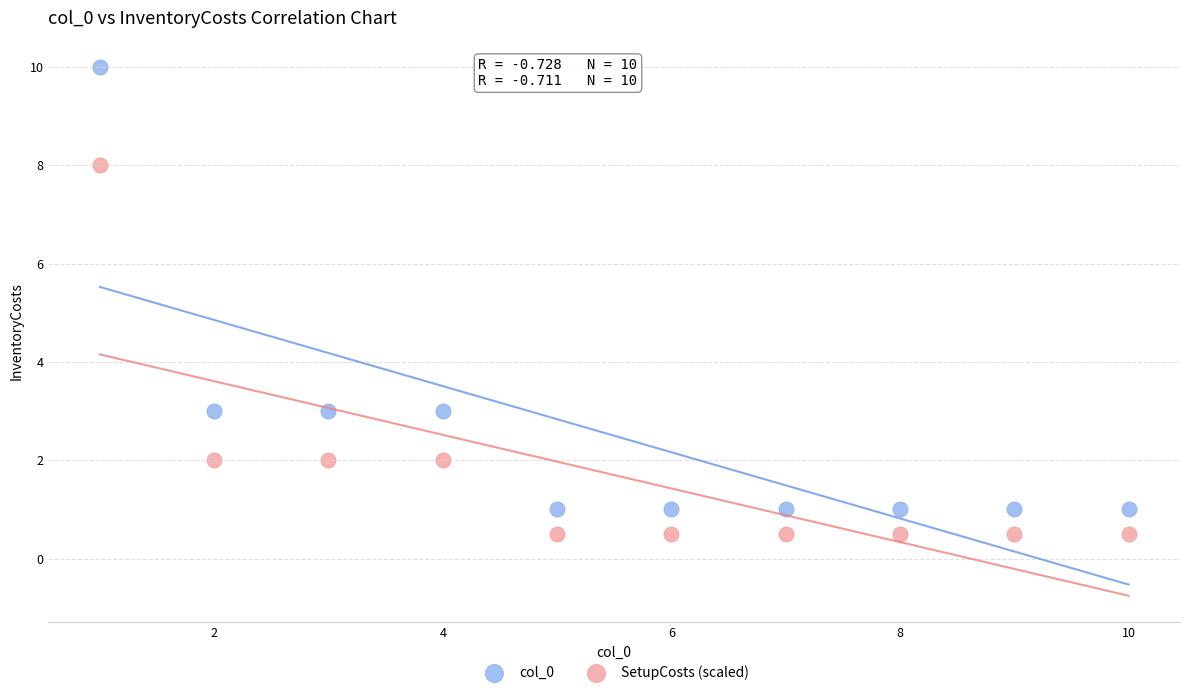

Across all data points, what is the range of Y values (max minus min)?

9.5